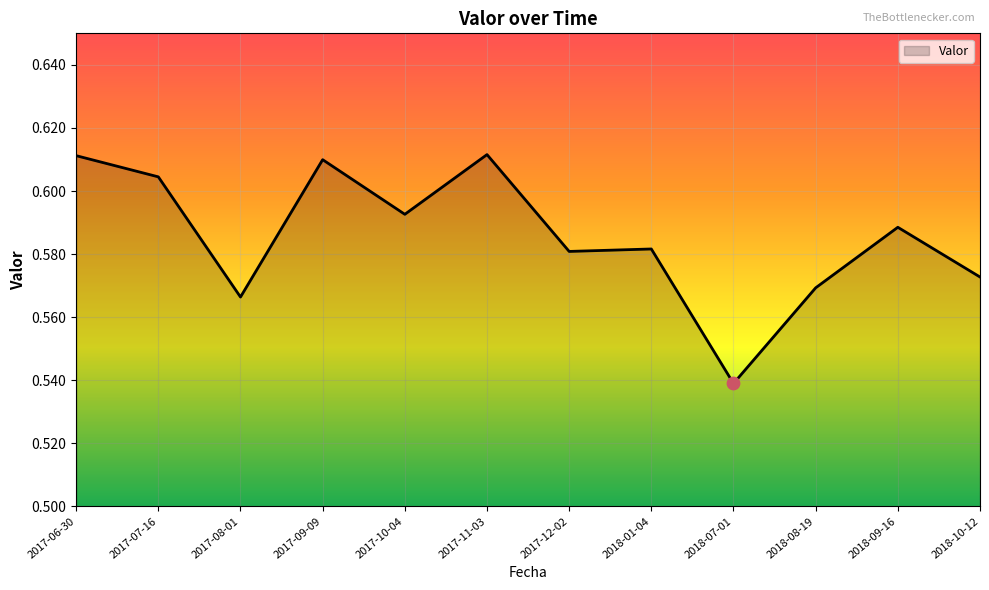

Which has a higher value, 2017-08-01 or 2018-07-01?

2017-08-01